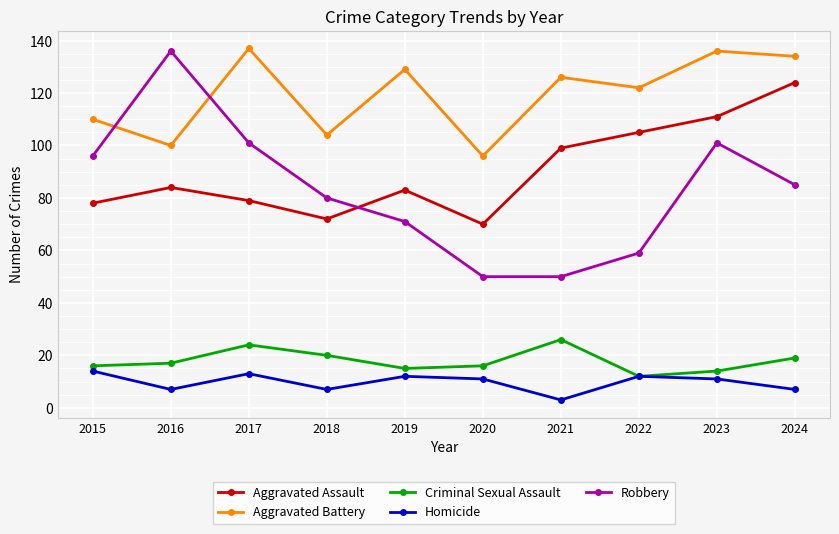

Rank the series at 2017 from lowest to highest value.

Homicide, Criminal Sexual Assault, Aggravated Assault, Robbery, Aggravated Battery